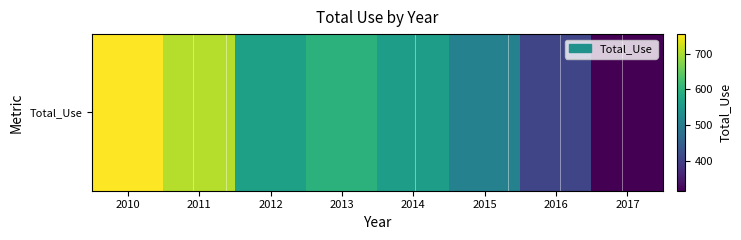

At which label is the value closest to 535?

2014